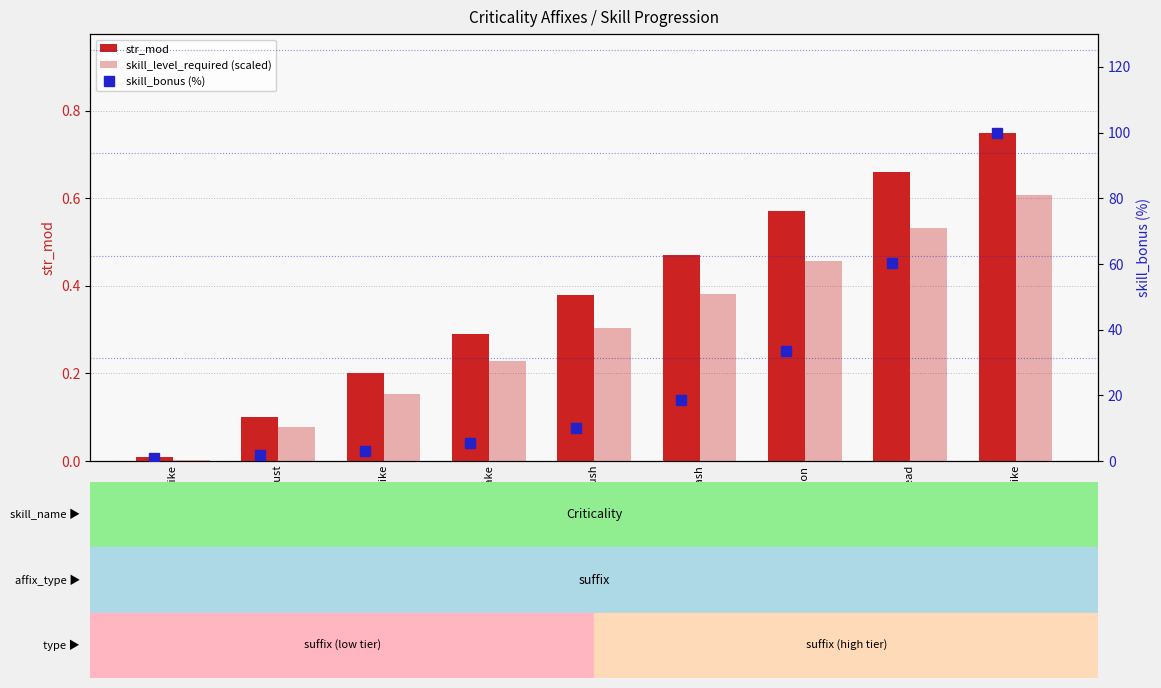

At how many categories does at least one series exceed 67?

1